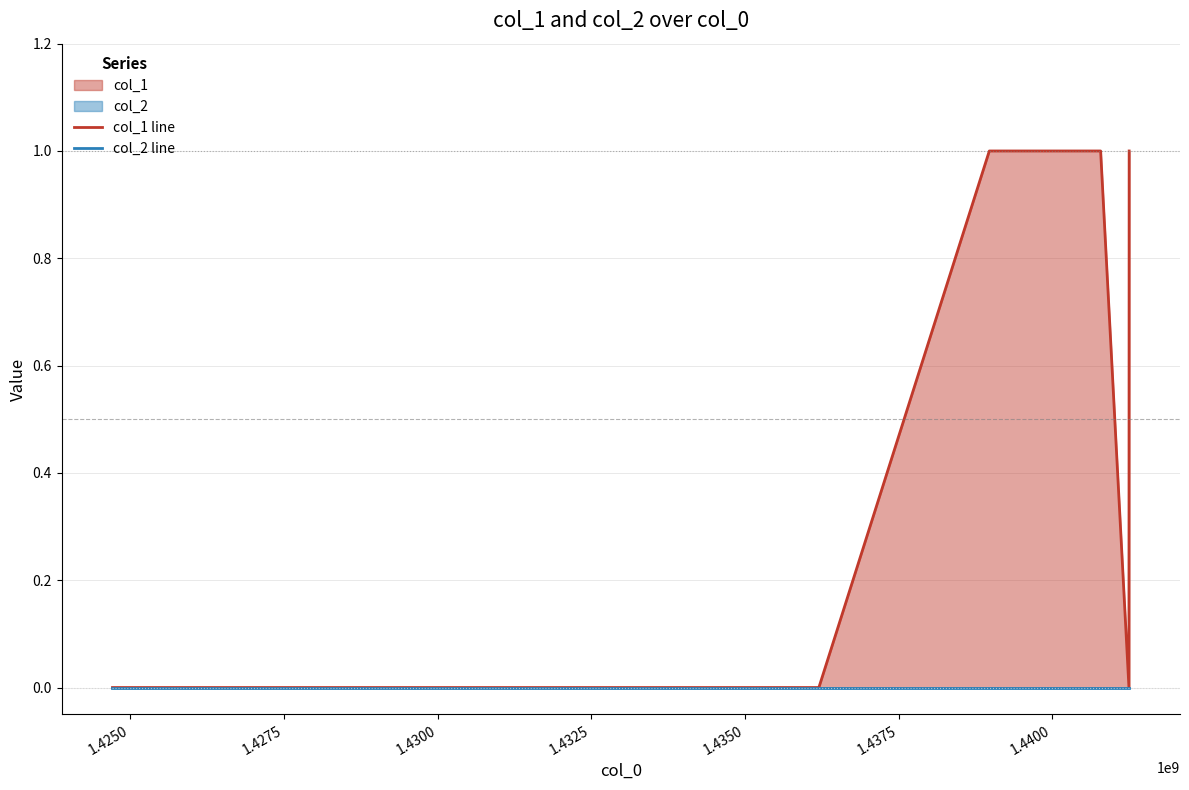

Count the number of categories in the chart.

6